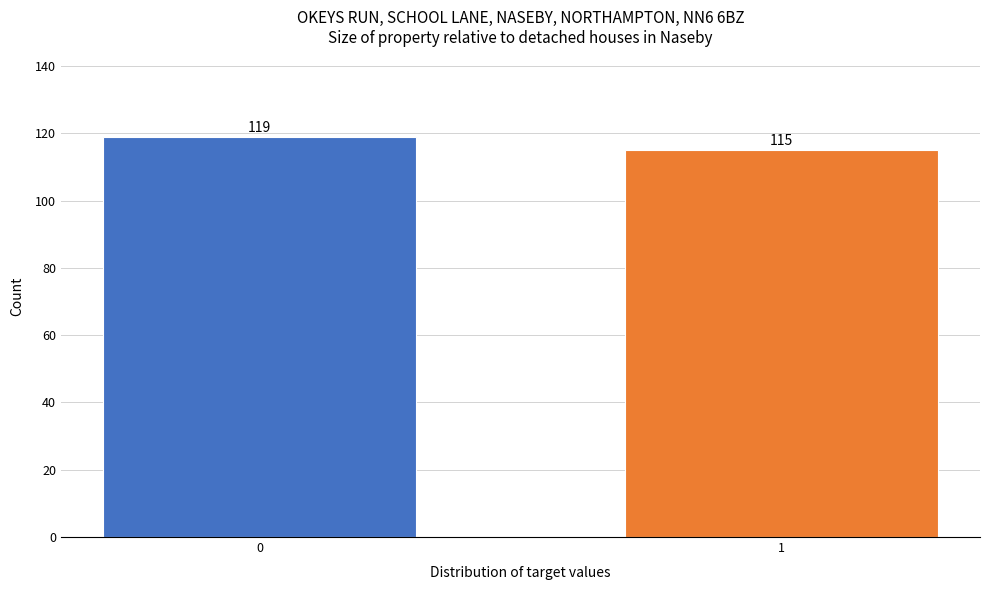

Reading right to left, transcribe all the data shown in this chart.

115	119